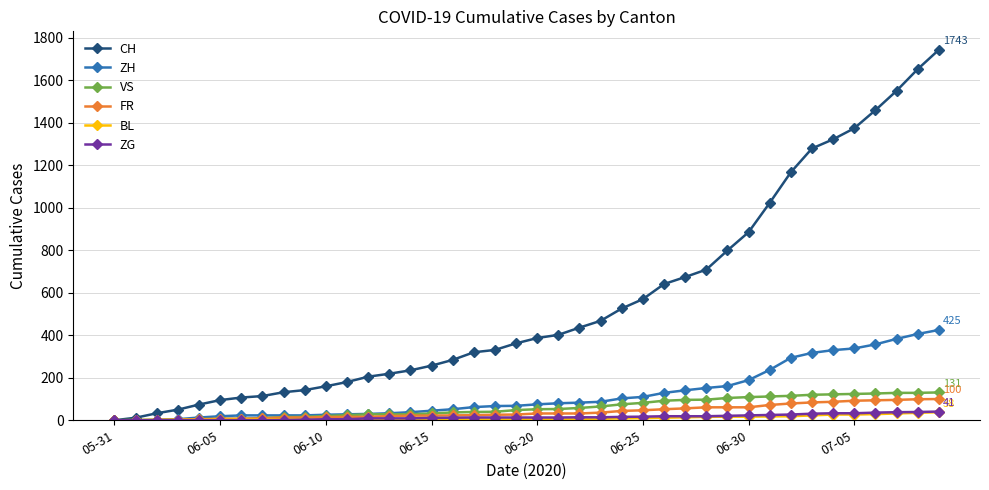

Which series has the widest spread of values?

CH